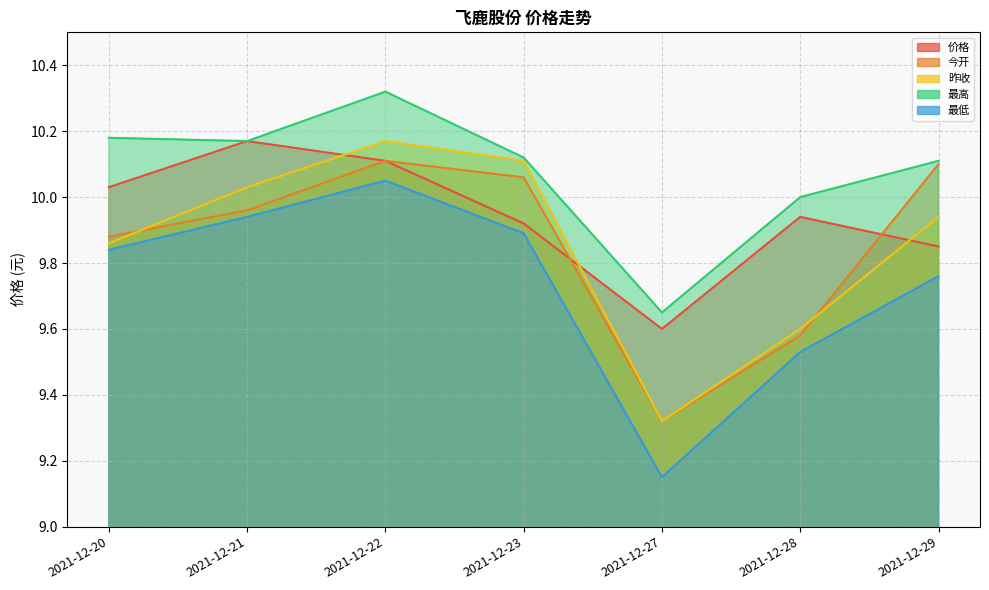

Reading left to right, transcribe all the data shown in this chart.

价格: 2021-12-20=10.0	2021-12-21=10.2	2021-12-22=10.1	2021-12-23=9.9	2021-12-27=9.6	2021-12-28=9.9	2021-12-29=9.8
今开: 2021-12-20=9.9	2021-12-21=10.0	2021-12-22=10.1	2021-12-23=10.1	2021-12-27=9.3	2021-12-28=9.6	2021-12-29=10.1
昨收: 2021-12-20=9.9	2021-12-21=10.0	2021-12-22=10.2	2021-12-23=10.1	2021-12-27=9.3	2021-12-28=9.6	2021-12-29=9.9
最高: 2021-12-20=10.2	2021-12-21=10.2	2021-12-22=10.3	2021-12-23=10.1	2021-12-27=9.7	2021-12-28=10.0	2021-12-29=10.1
最低: 2021-12-20=9.8	2021-12-21=9.9	2021-12-22=10.1	2021-12-23=9.9	2021-12-27=9.2	2021-12-28=9.5	2021-12-29=9.8